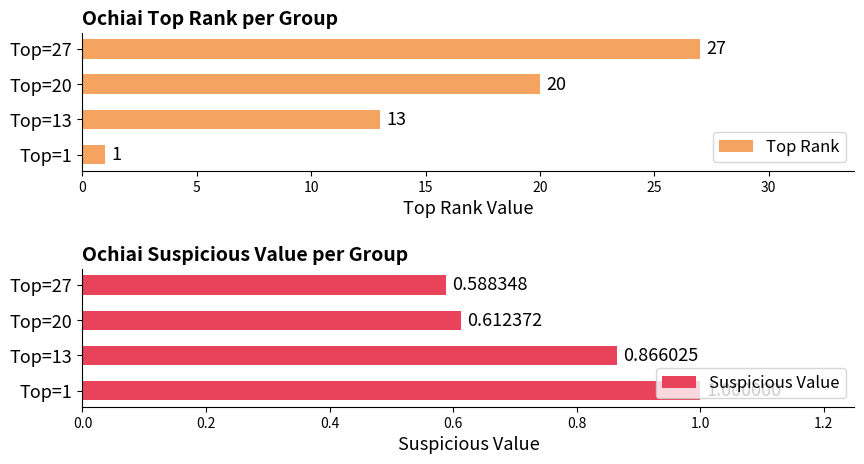

At which label is Top Rank closest to 14?

Top=13